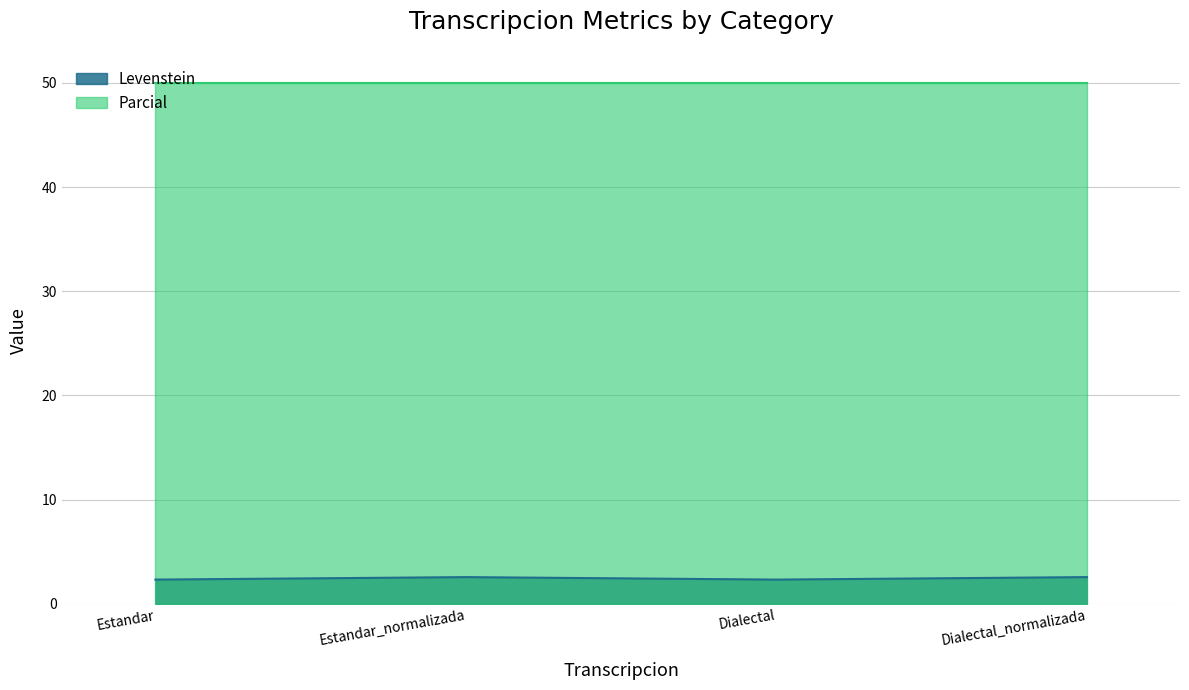

True or false: the data has more than 0 interior local peaks.

True